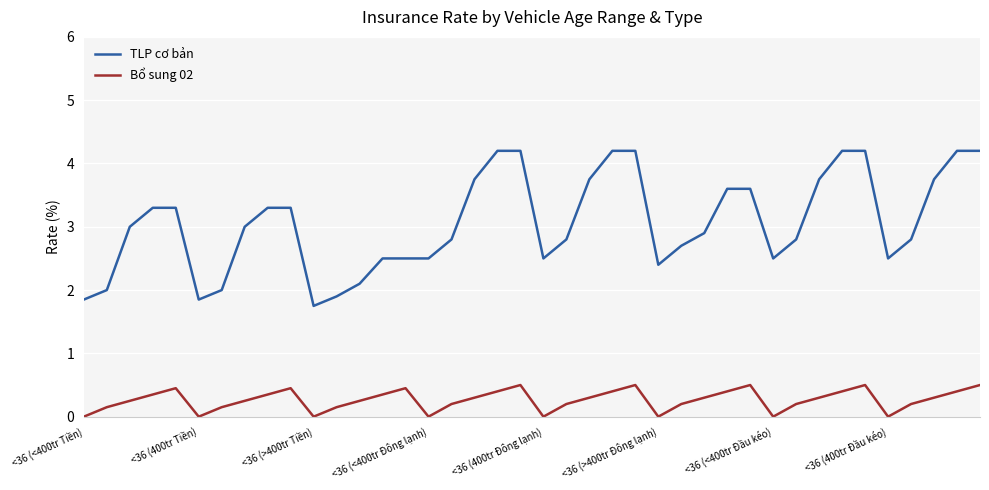

Which series has the largest range (max minus min)?

TLP cơ bản